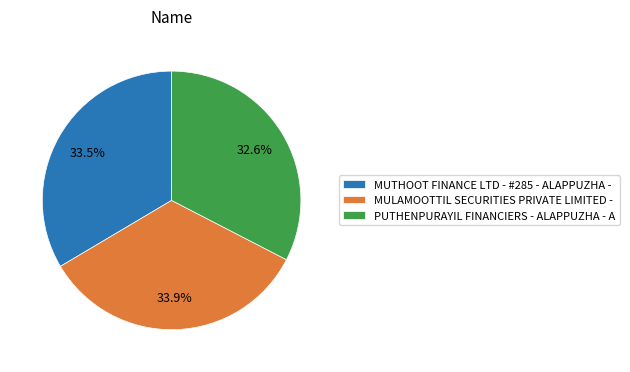

Combined, do MULAMOOTTIL SECURITIES PRIVATE LIMITED - and PUTHENPURAYIL FINANCIERS - ALAPPUZHA - A account for over 50%?

Yes